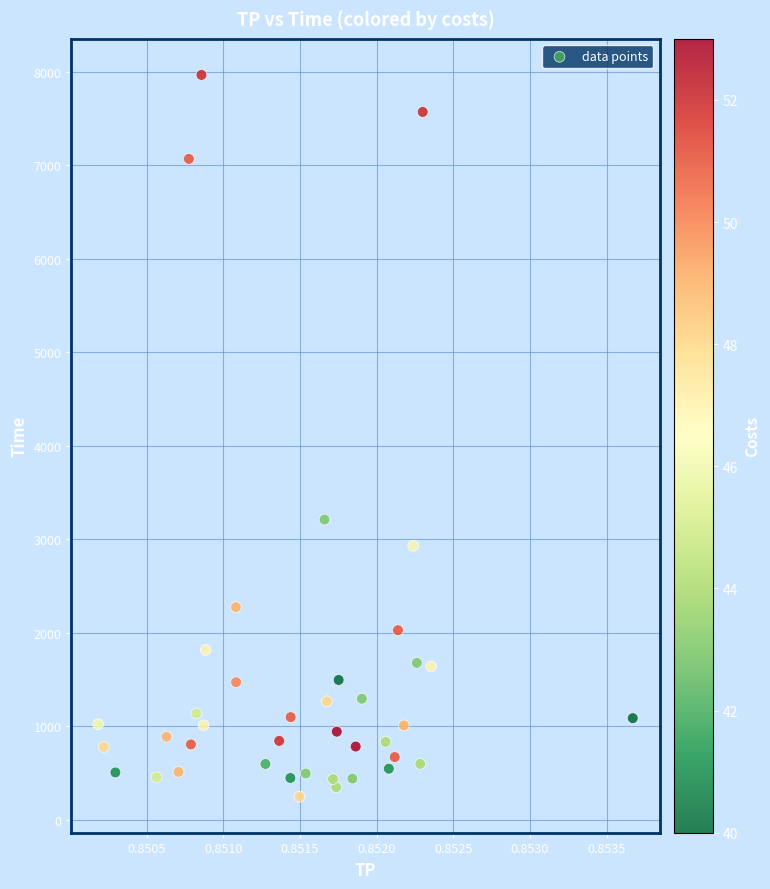

What is the range of Y values (max minus min)?

7722.4